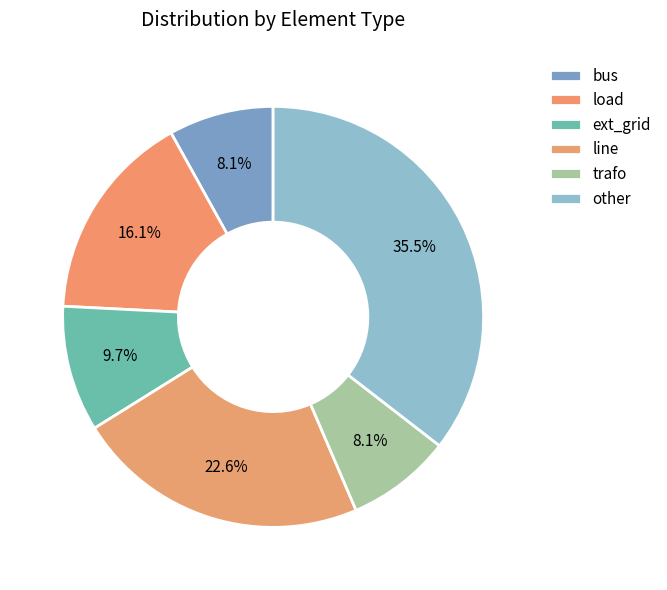

To the nearest percent, what is the average slice percentage?

17%